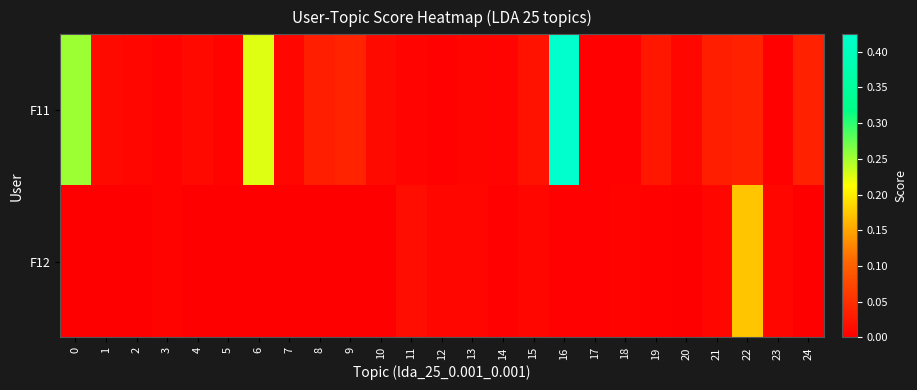

List the series in order of their overall mean, lowest first.

F12, F11